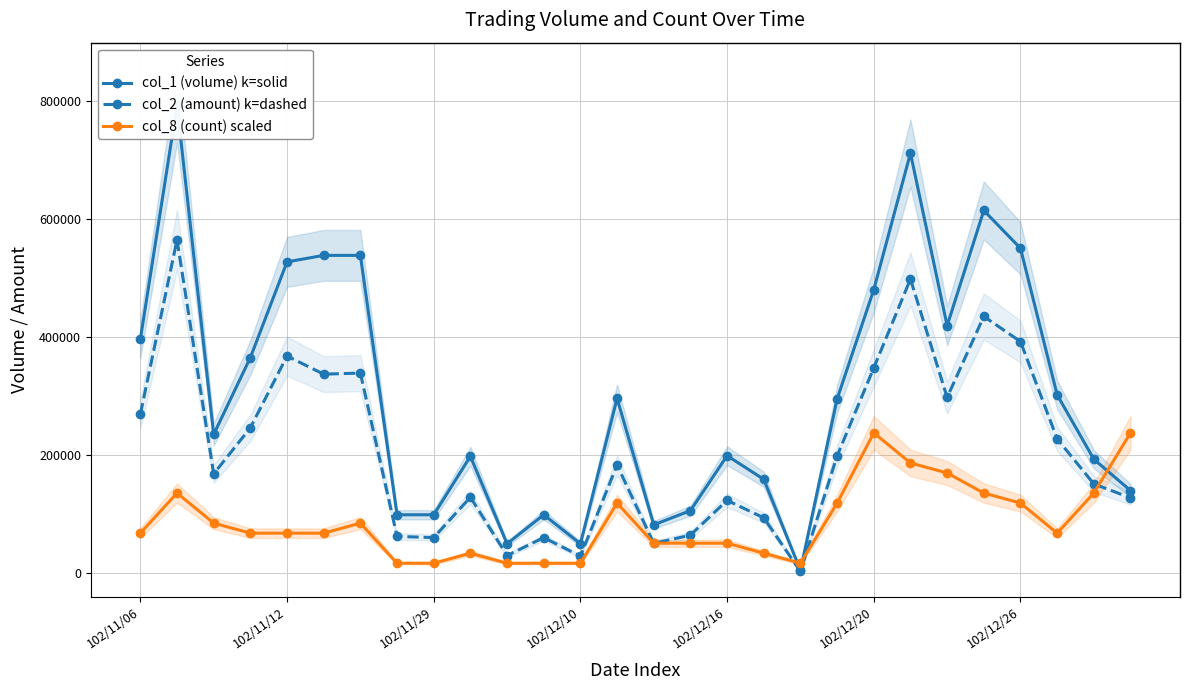

How many values in the col_2 (amount) k=dashed series are below 183120?

14